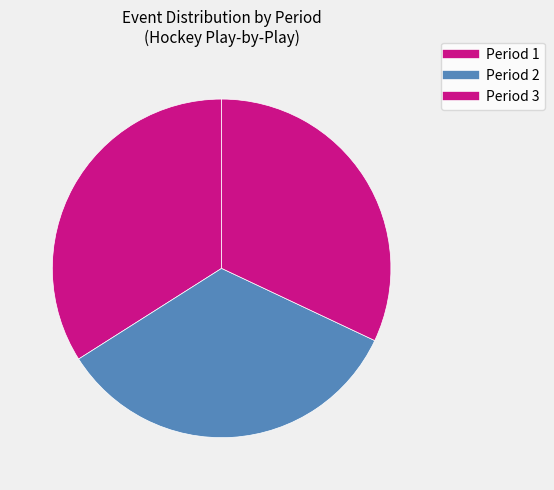

True or false: Period 1 accounts for 41% of the total.

False